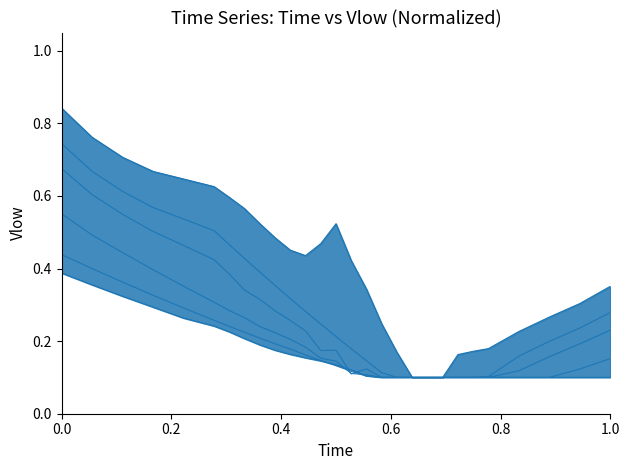

In row_49, how many points are lower than both neighbors (excluding endpoints)?

2